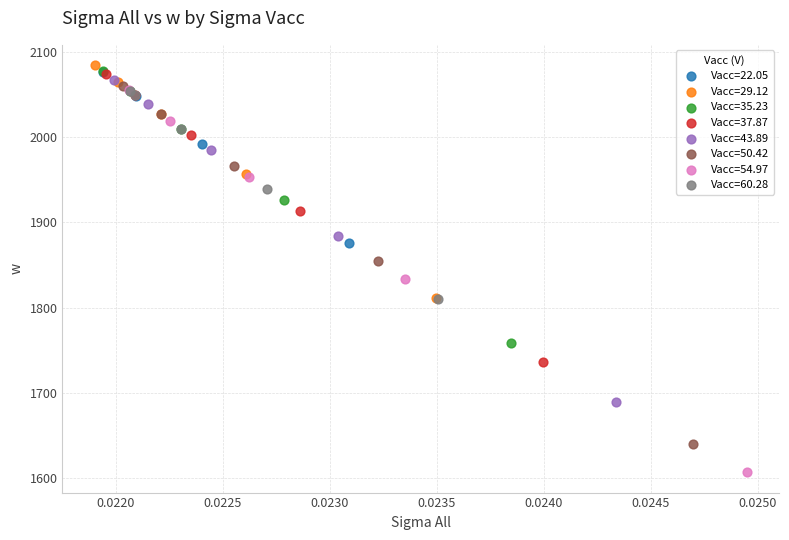

Which series has the widest spread of Y values?

Vacc=54.97